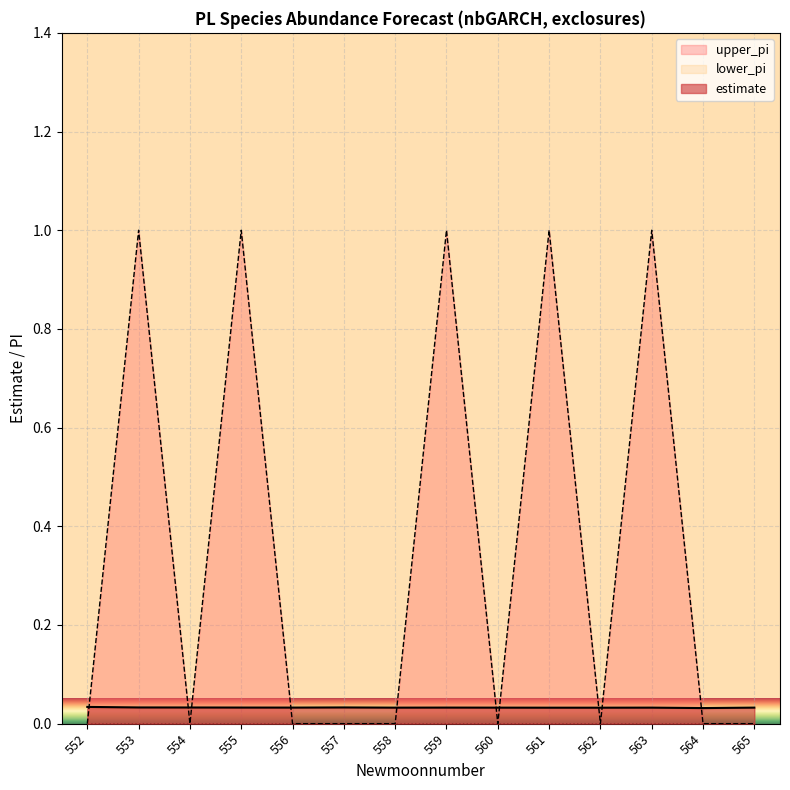

How many interior local valleys does the estimate series have?

4